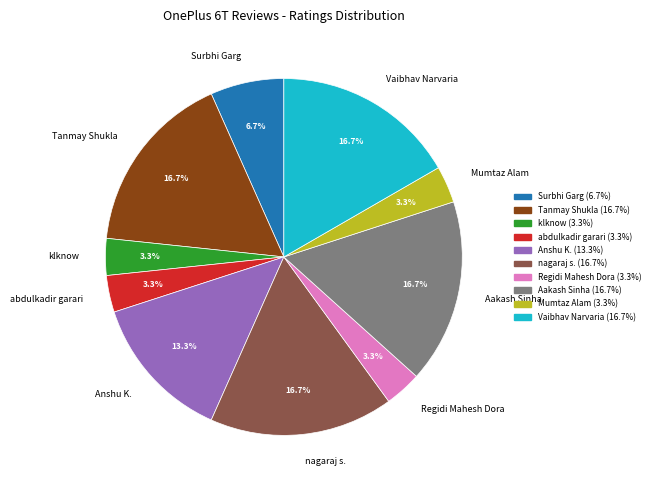

Count the number of slices in the pie.

10